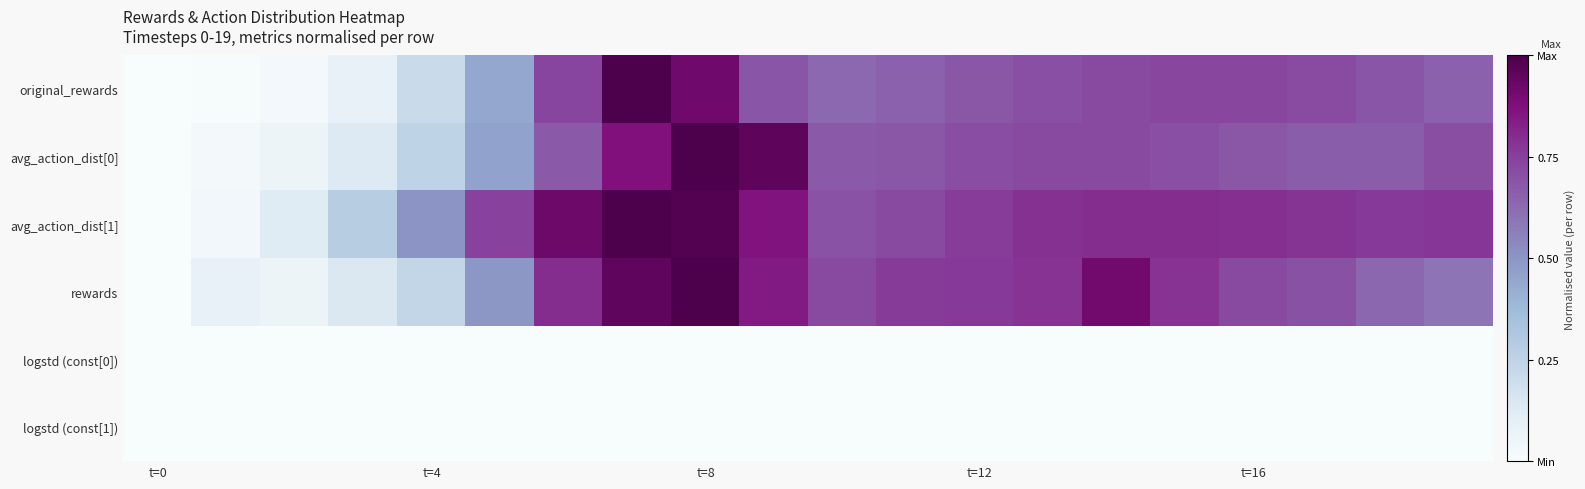

Reading right to left, what are all the values shown in this chart?

original_rewards: 0.7	0.7	0.7	0.7	0.7	0.7	0.7	0.7	0.7	0.6	0.7	0.9	1.0	0.7	0.4	0.2	0.1	0.0	0.0	0.0
avg_action_dist[0]: 0.7	0.7	0.7	0.7	0.7	0.7	0.7	0.7	0.7	0.7	1.0	1.0	0.9	0.7	0.5	0.2	0.1	0.1	0.0	0.0
avg_action_dist[1]: 0.8	0.8	0.8	0.8	0.8	0.8	0.8	0.8	0.7	0.7	0.9	1.0	1.0	0.9	0.7	0.5	0.3	0.1	0.0	0.0
rewards: 0.6	0.6	0.7	0.7	0.8	0.9	0.8	0.8	0.8	0.7	0.8	1.0	1.0	0.8	0.5	0.2	0.1	0.1	0.1	0.0
logstd (const[0]): 0.0	0.0	0.0	0.0	0.0	0.0	0.0	0.0	0.0	0.0	0.0	0.0	0.0	0.0	0.0	0.0	0.0	0.0	0.0	0.0
logstd (const[1]): 0.0	0.0	0.0	0.0	0.0	0.0	0.0	0.0	0.0	0.0	0.0	0.0	0.0	0.0	0.0	0.0	0.0	0.0	0.0	0.0